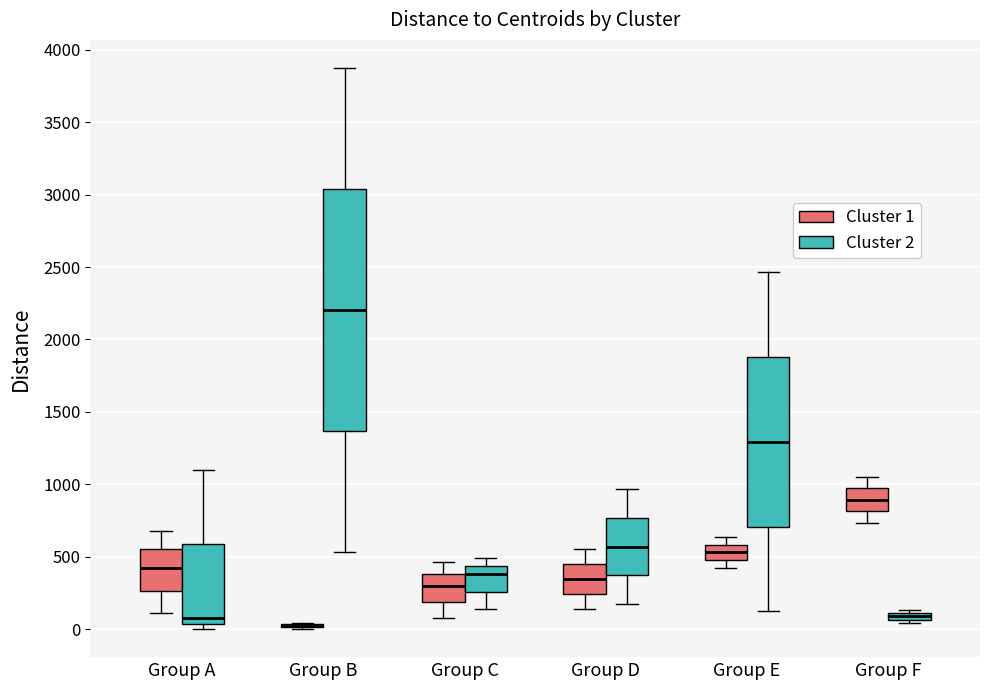

Where does the lower whisker of the box for Group C (Cluster 2) end on the y-axis? The values are not printed on the chart, so give them approximately, as read against the axis.

150